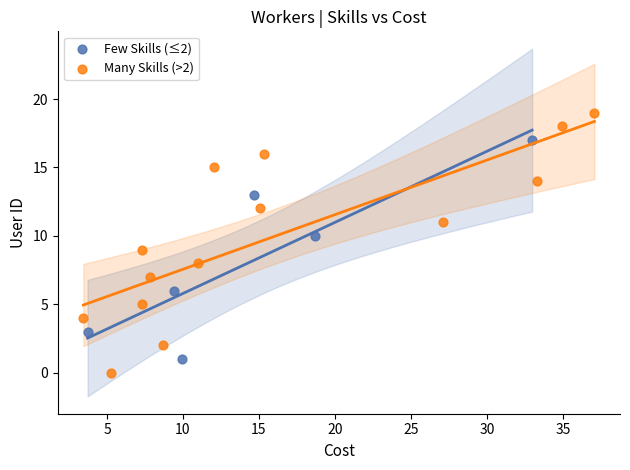

Which series reaches the maximum Y coordinate?

Many Skills (>2)